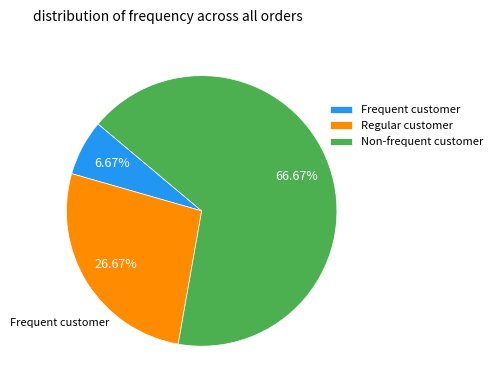

How many slices are in this pie chart?

3